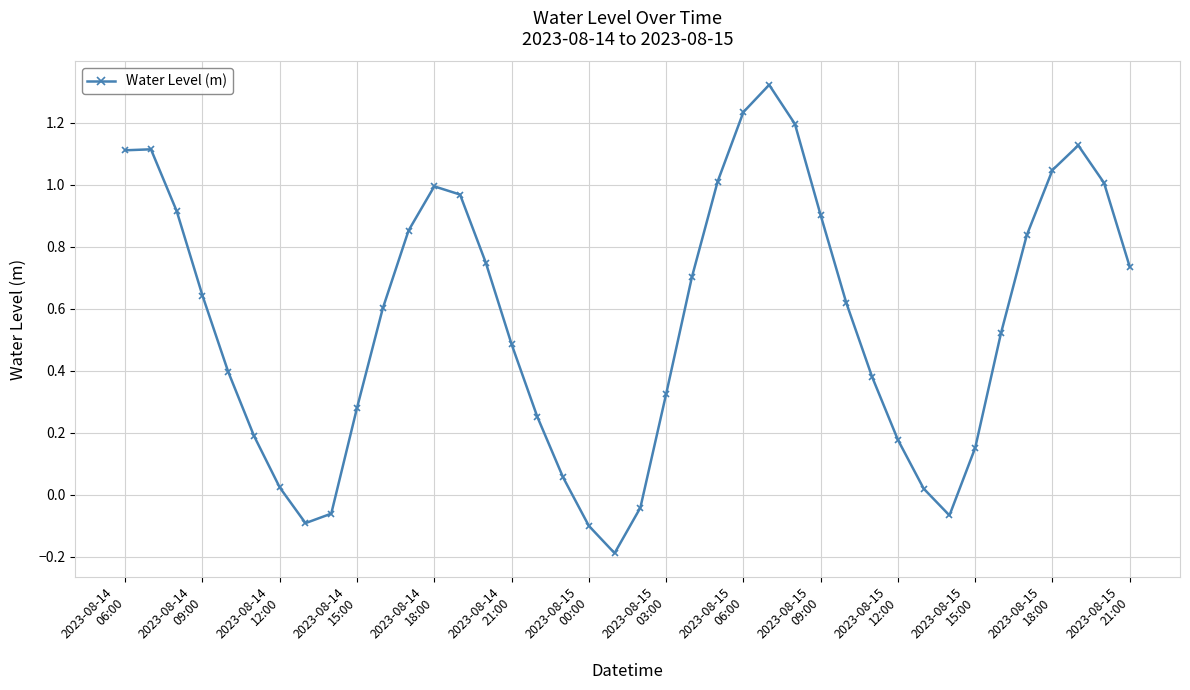

What is the sum of all values?

22.4